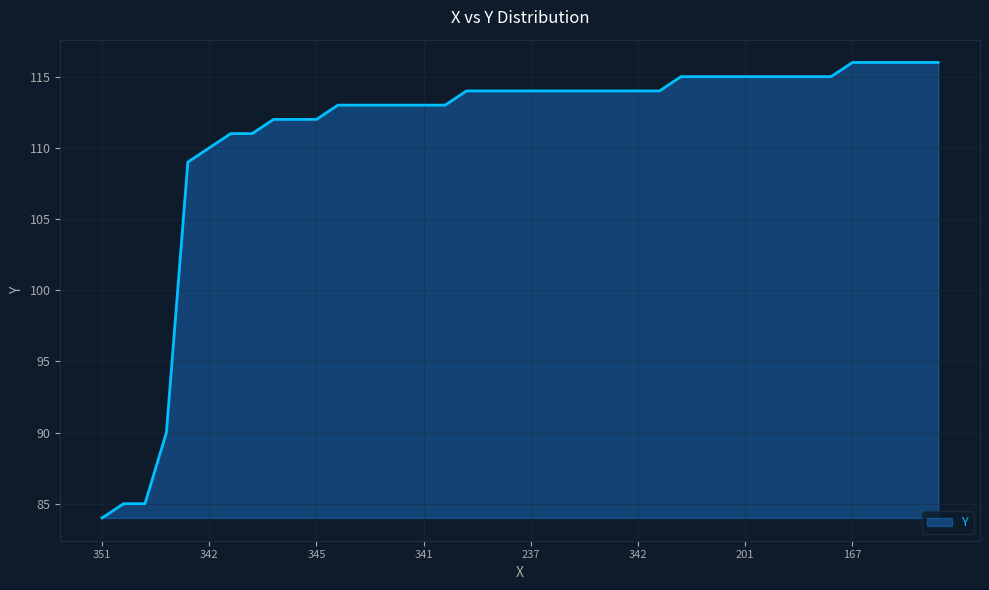

What is the difference between the maximum and minimum values?

32